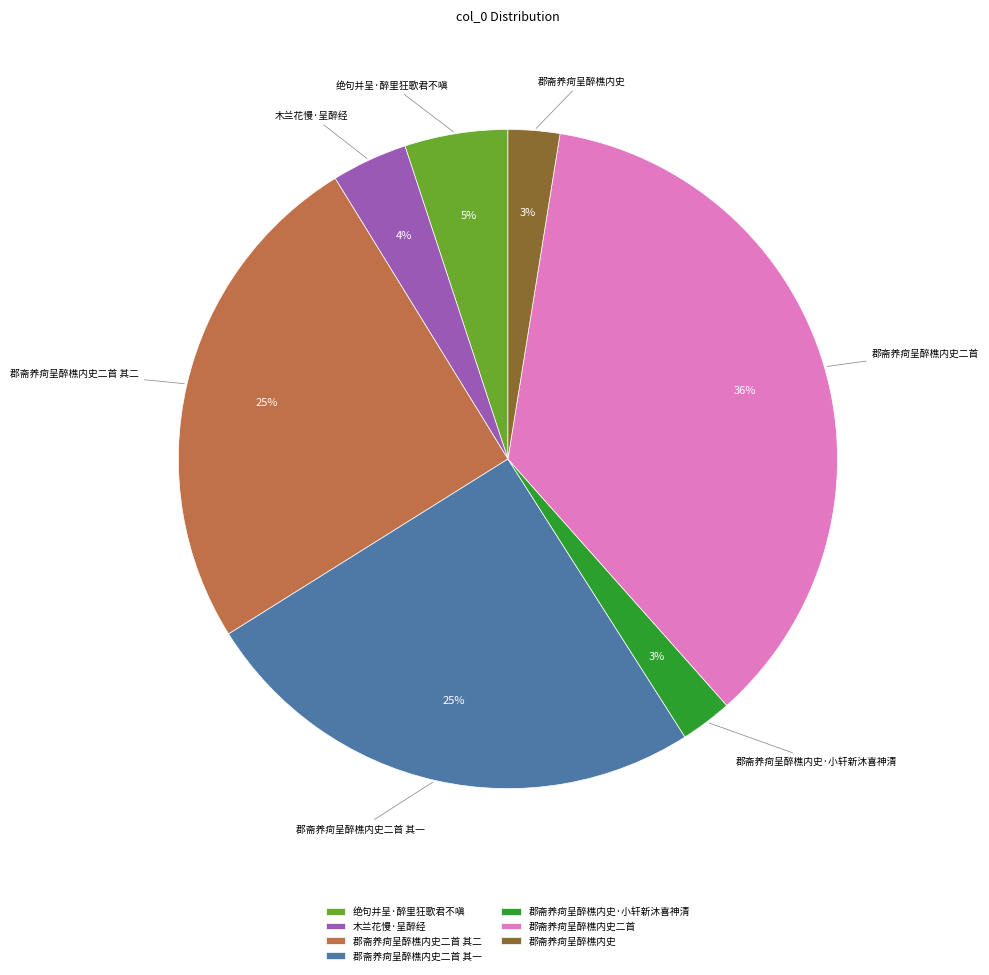

To the nearest percent, what portion does 郡斋养疴呈醉樵内史二首 represent?

36%